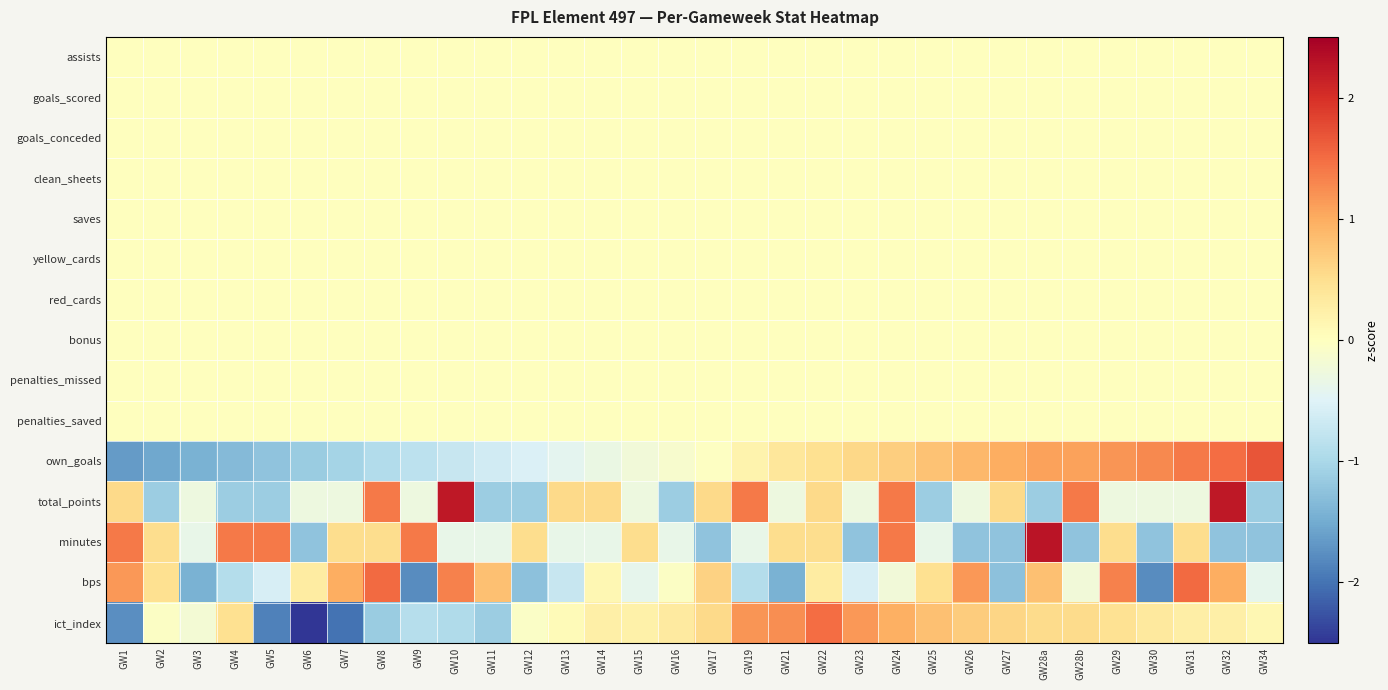

List the series in order of their peak value, lowest first.

assists, goals_scored, goals_conceded, clean_sheets, saves, yellow_cards, red_cards, bonus, penalties_missed, penalties_saved, ict_index, bps, own_goals, total_points, minutes